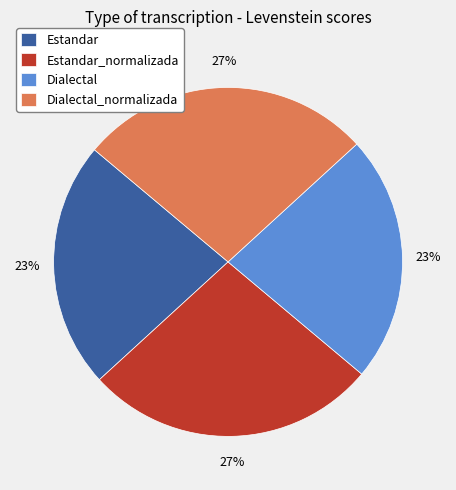

Combined, do Estandar and Dialectal account for over 50%?

No